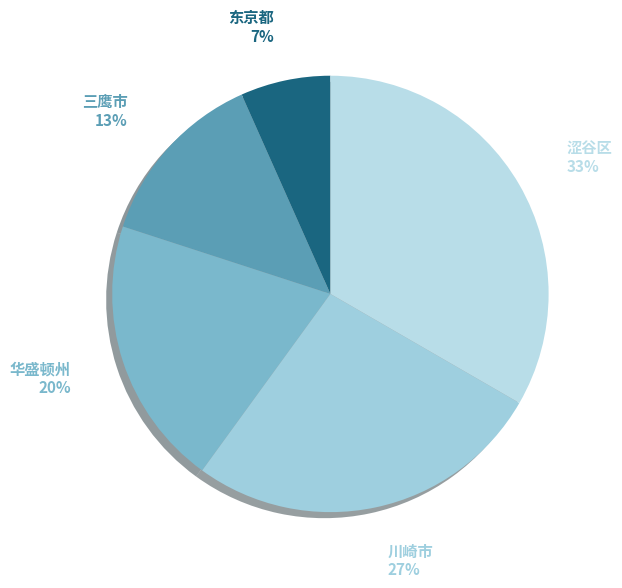

How many segments does this pie chart have?

5